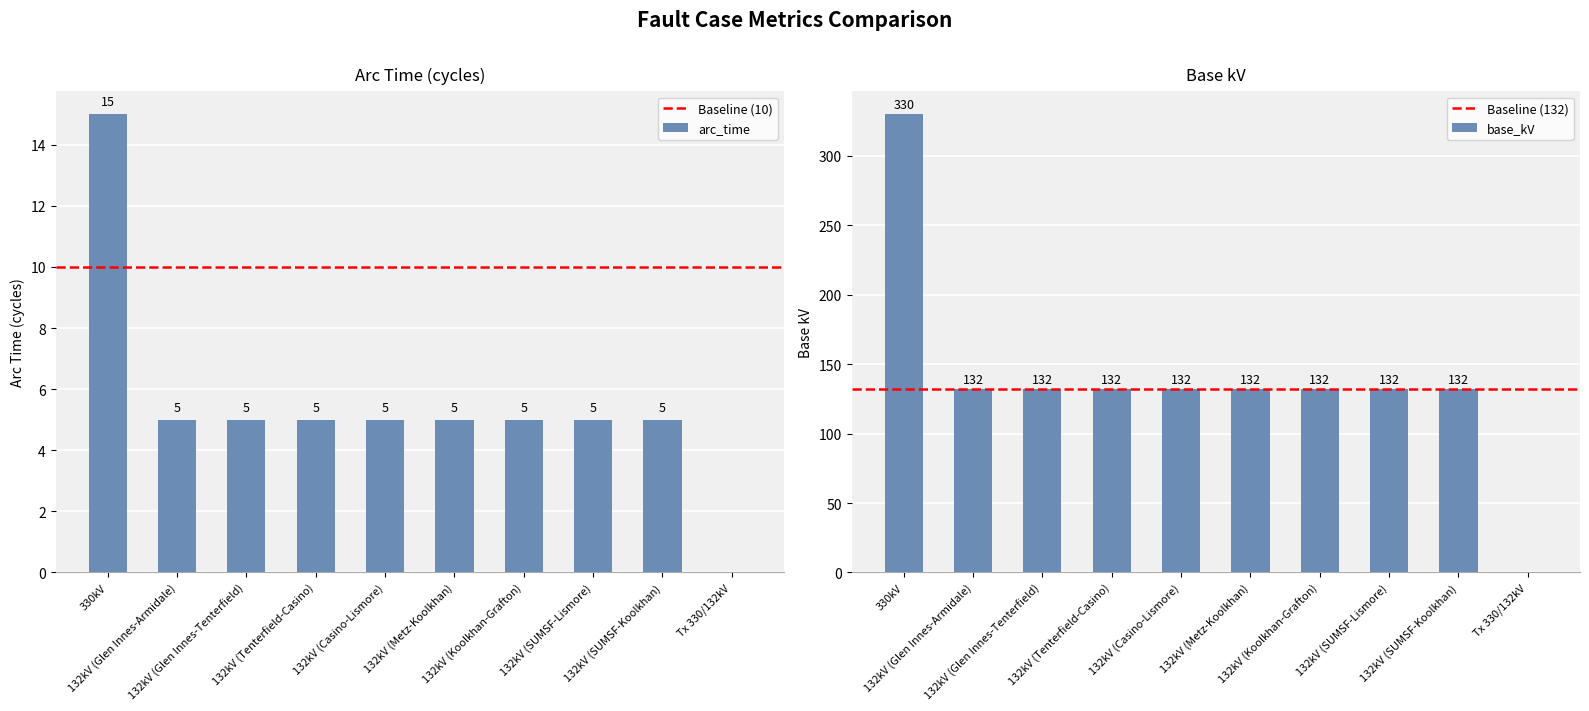

Reading left to right, extract all data points from this chart.

arc_time: 330kV=15	132kV (Glen Innes-Armidale)=5	132kV (Glen Innes-Tenterfield)=5	132kV (Tenterfield-Casino)=5	132kV (Casino-Lismore)=5	132kV (Metz-Koolkhan)=5	132kV (Koolkhan-Grafton)=5	132kV (SUMSF-Lismore)=5	132kV (SUMSF-Koolkhan)=5	Tx 330/132kV=0
base_kV: 330kV=330	132kV (Glen Innes-Armidale)=132	132kV (Glen Innes-Tenterfield)=132	132kV (Tenterfield-Casino)=132	132kV (Casino-Lismore)=132	132kV (Metz-Koolkhan)=132	132kV (Koolkhan-Grafton)=132	132kV (SUMSF-Lismore)=132	132kV (SUMSF-Koolkhan)=132	Tx 330/132kV=0